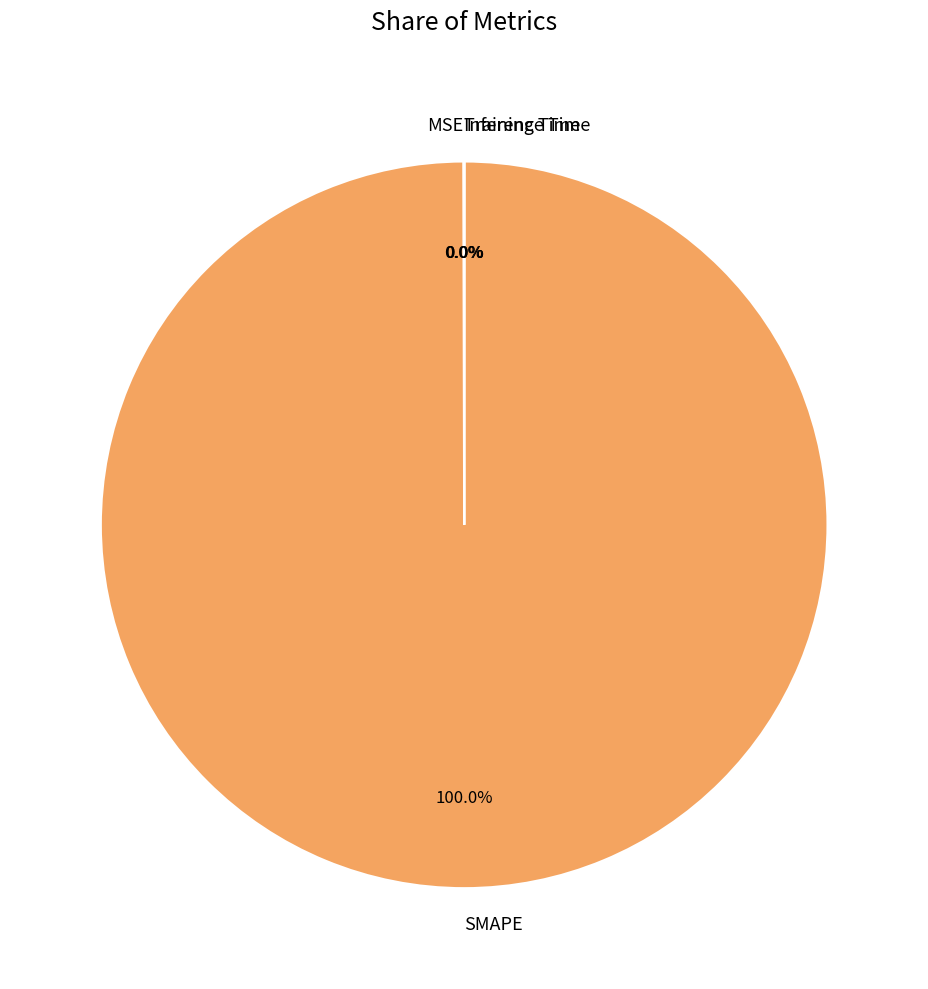

To the nearest percent, what is the average slice percentage?

25%